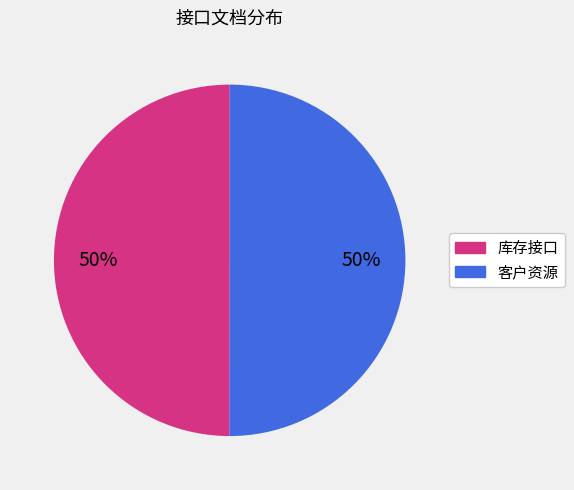

To the nearest percent, what is the average slice percentage?

50%